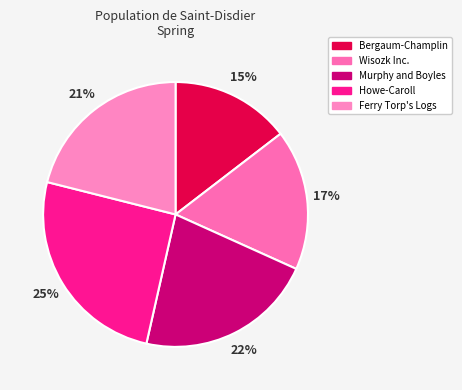

To the nearest percent, what is the combined percentage of Murphy and Boyles and Howe-Caroll?

47%